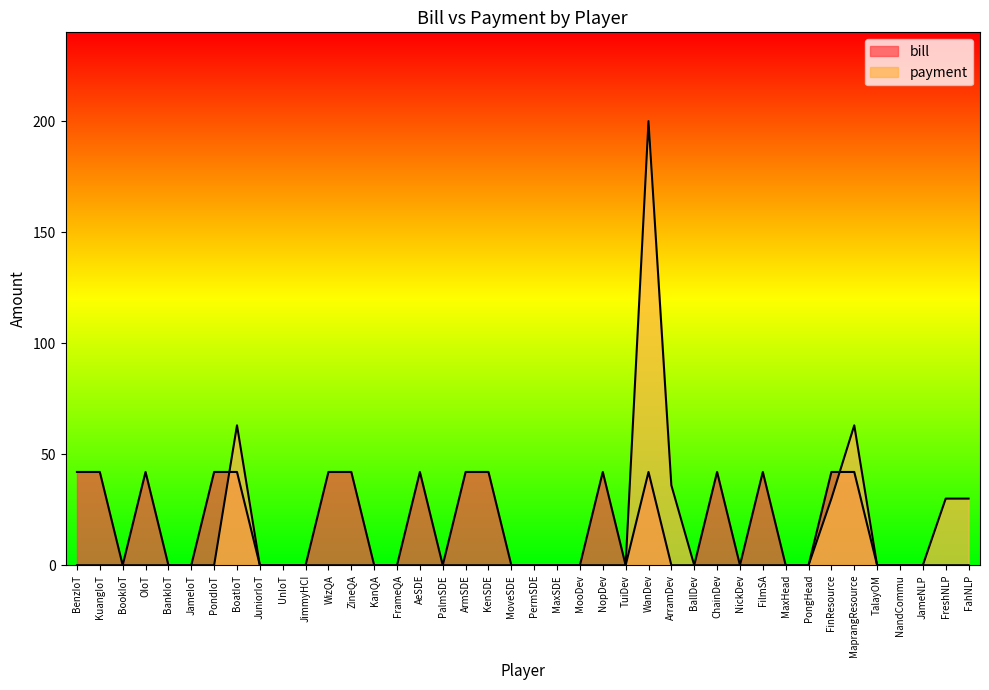

True or false: payment has a value of 106 at FilmSA.

False